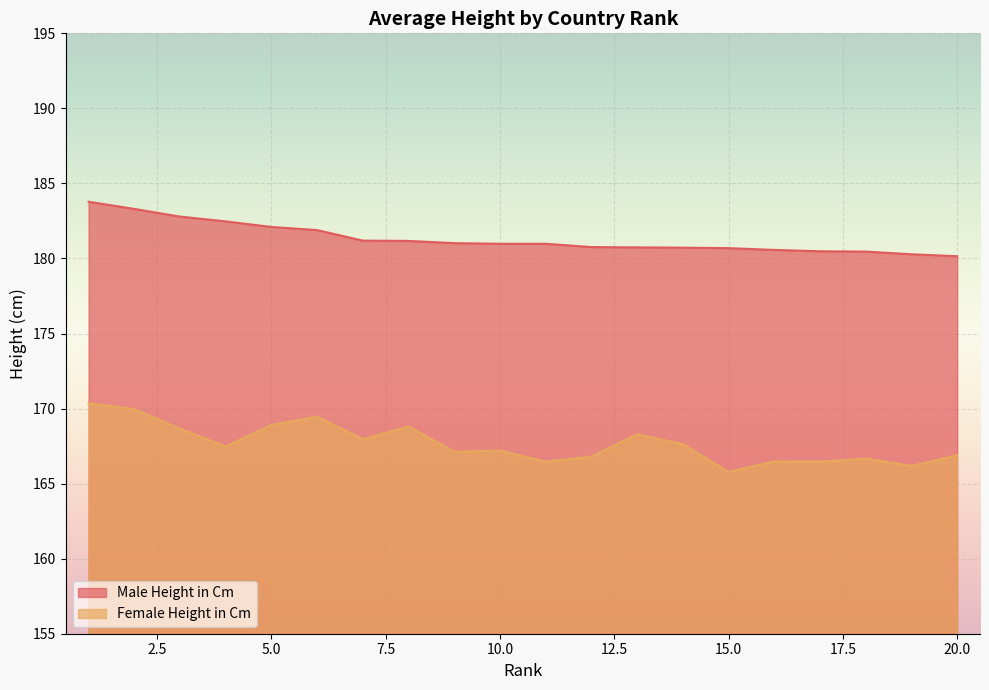

Rank the categories by Male Height in Cm value from lowest to highest.

20, 19, 18, 17, 16, 15, 14, 13, 12, 10, 11, 9, 8, 7, 6, 5, 4, 3, 2, 1